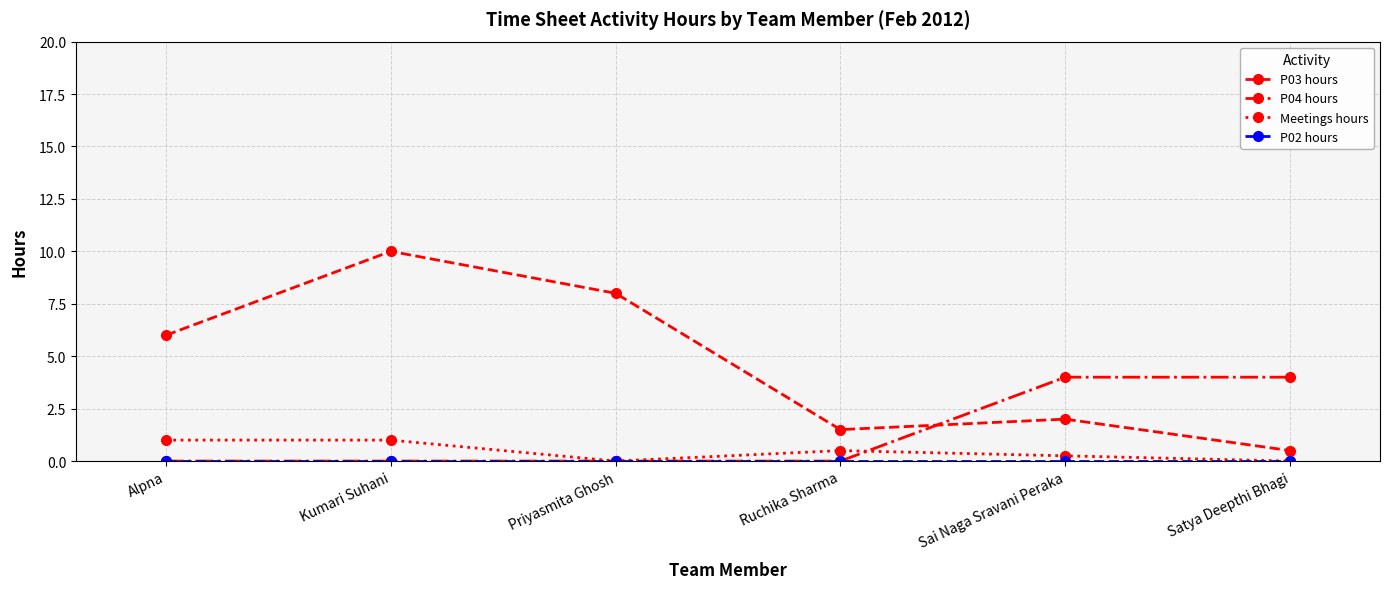

Which series has the largest total across all categories?

P03 hours